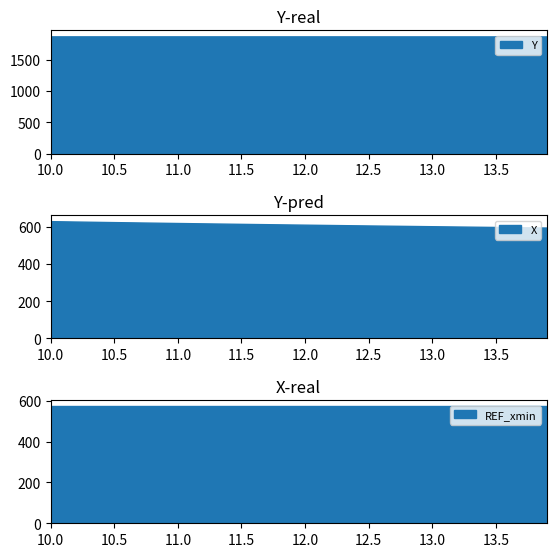

List the series in order of their peak value, lowest first.

REF_xmin, X, Y